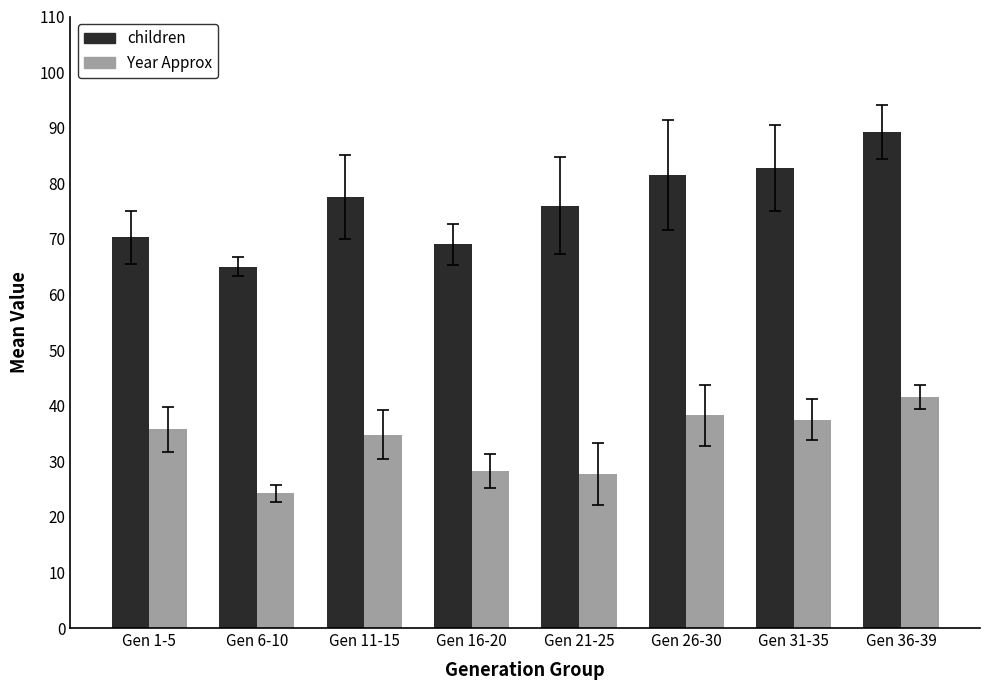

Does the chart contain any negative values?

No